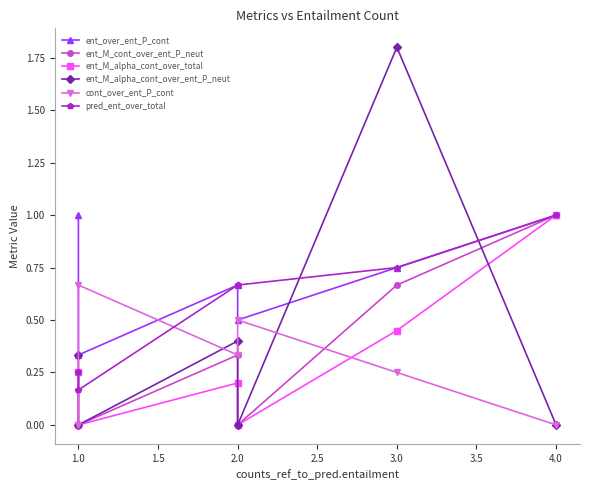

Which series changed the most between 1.0 and 3.0?

ent_M_alpha_cont_over_ent_P_neut